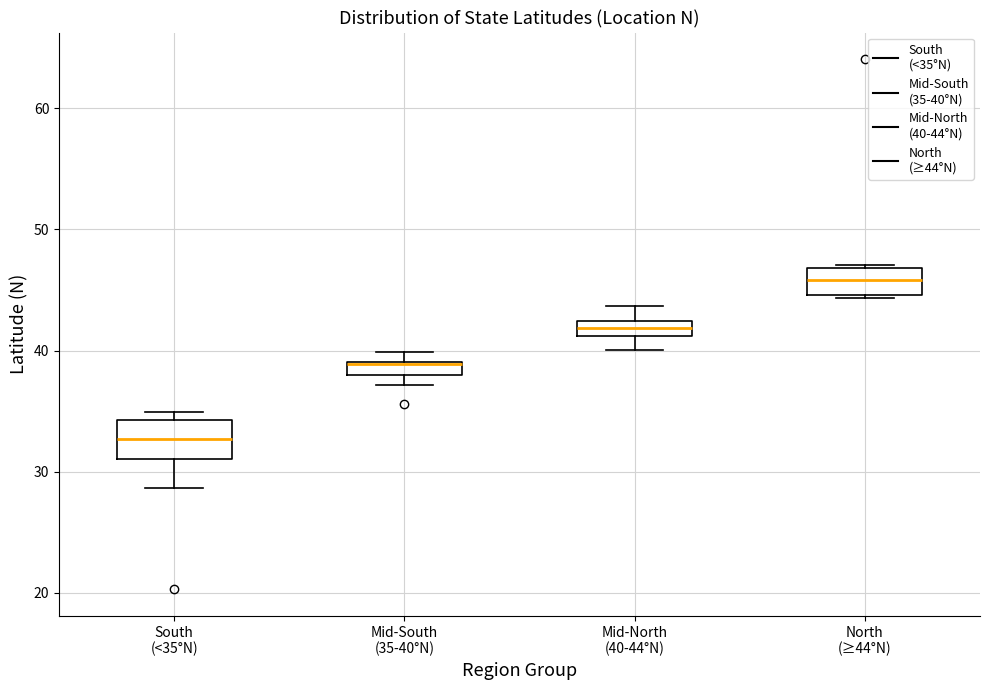

Where does the median line of the box for South (<35°N) sit on the y-axis? The values are not printed on the chart, so give them approximately, as read against the axis.

33